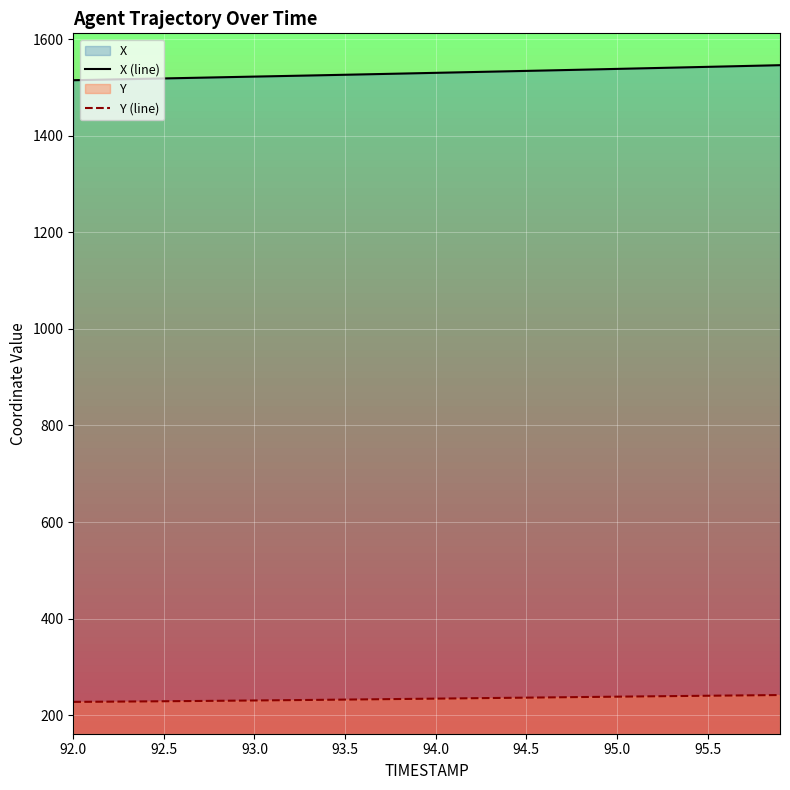

True or false: X (line) and Y (line) cross at least once.

False